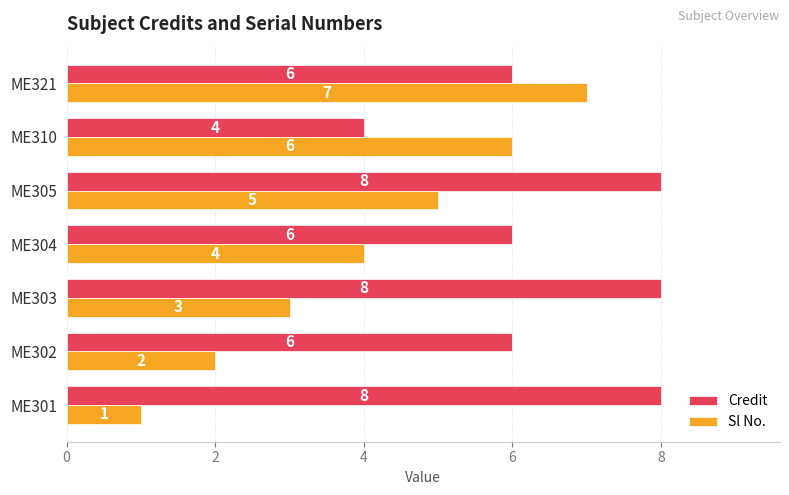

The value of Sl No. at ME301 is 1. True or false?

True